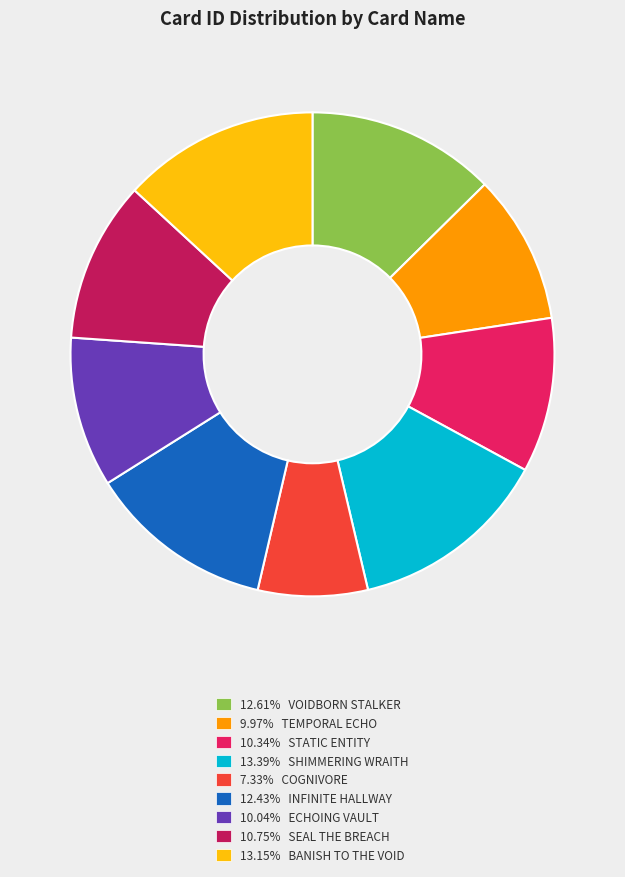

Approximately how many times larger is the value at 12.43% INFINITE HALLWAY compared to 13.39% SHIMMERING WRAITH?

0.9